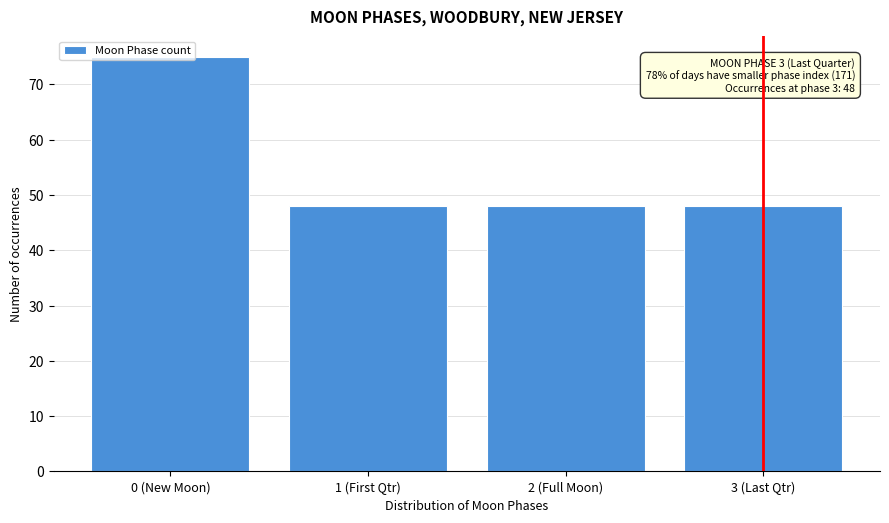

What is the sum of the values at 2 (Full Moon) and 3 (Last Qtr)?

96